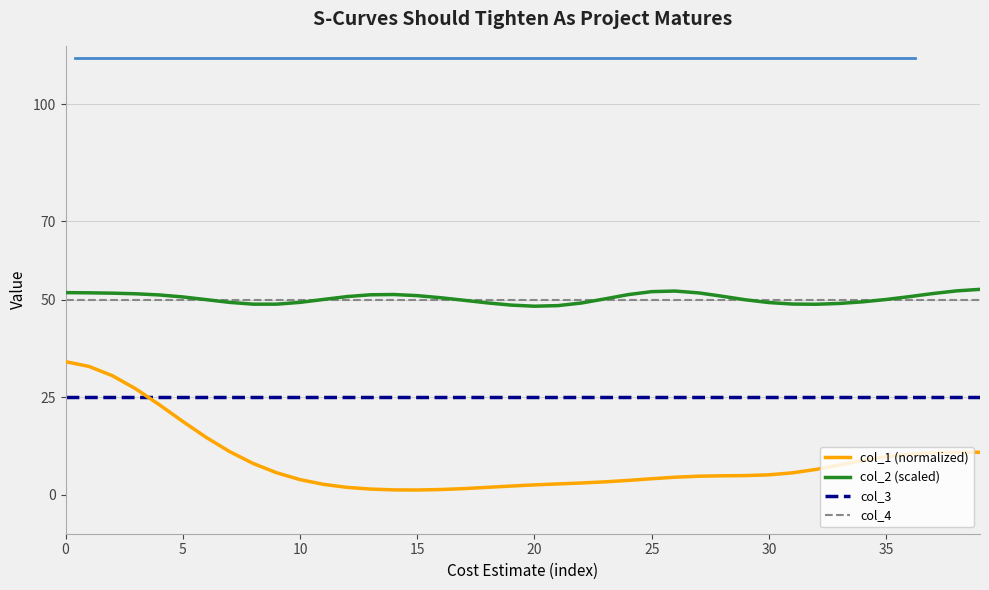

What is the maximum value shown in the chart?

52.6